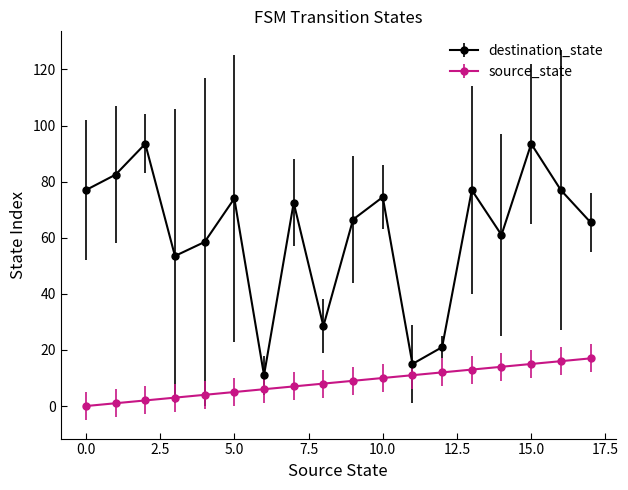

True or false: destination_state and source_state cross at least once.

False